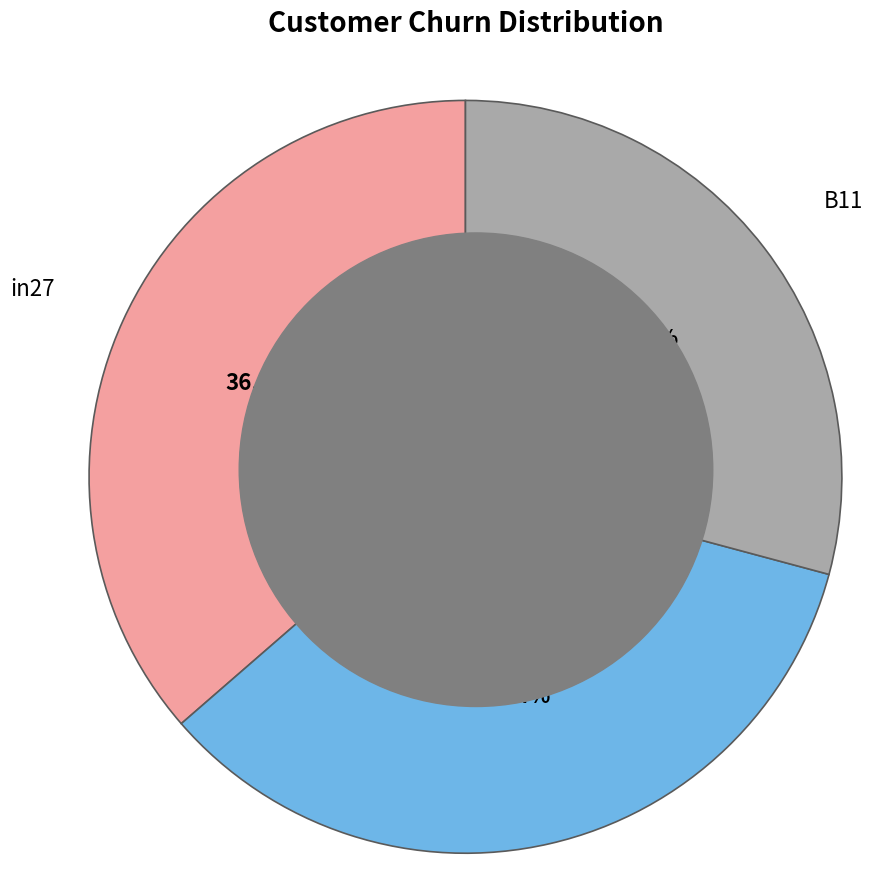

Count the number of slices in the pie.

3